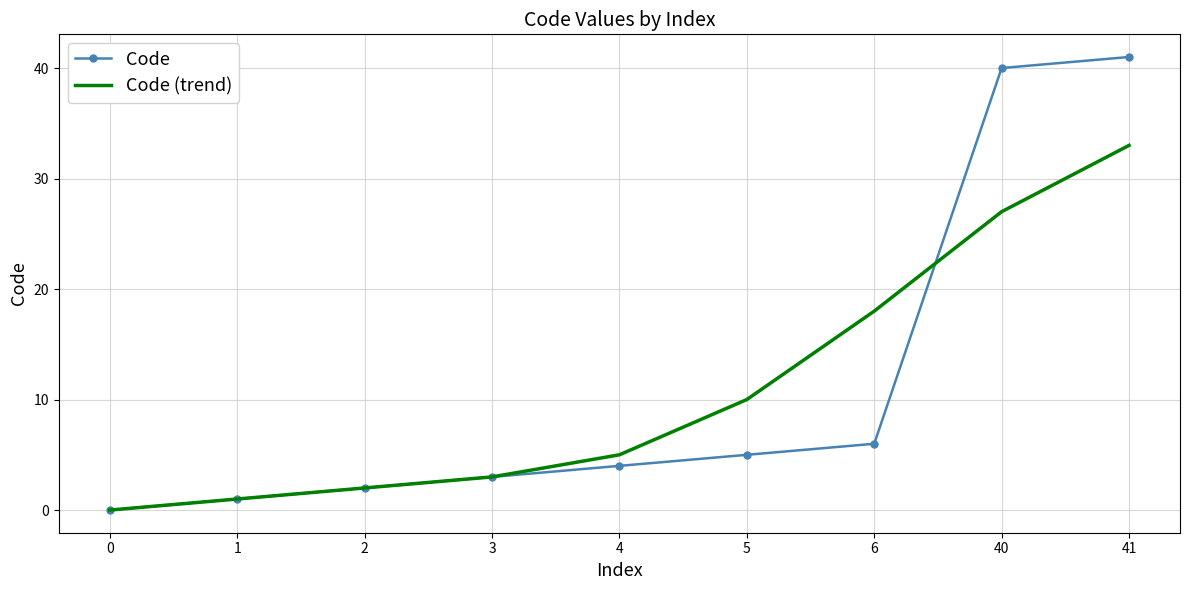

What is the total value across all series at 40?

67